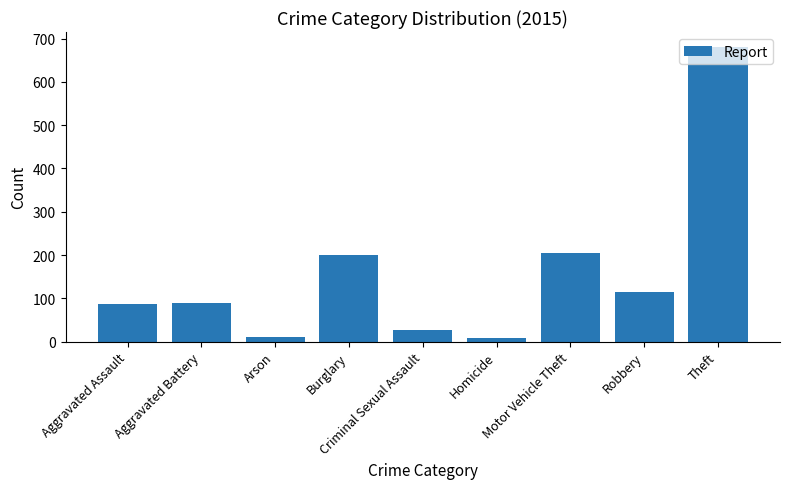

Between Aggravated Battery and Theft, which is larger?

Theft